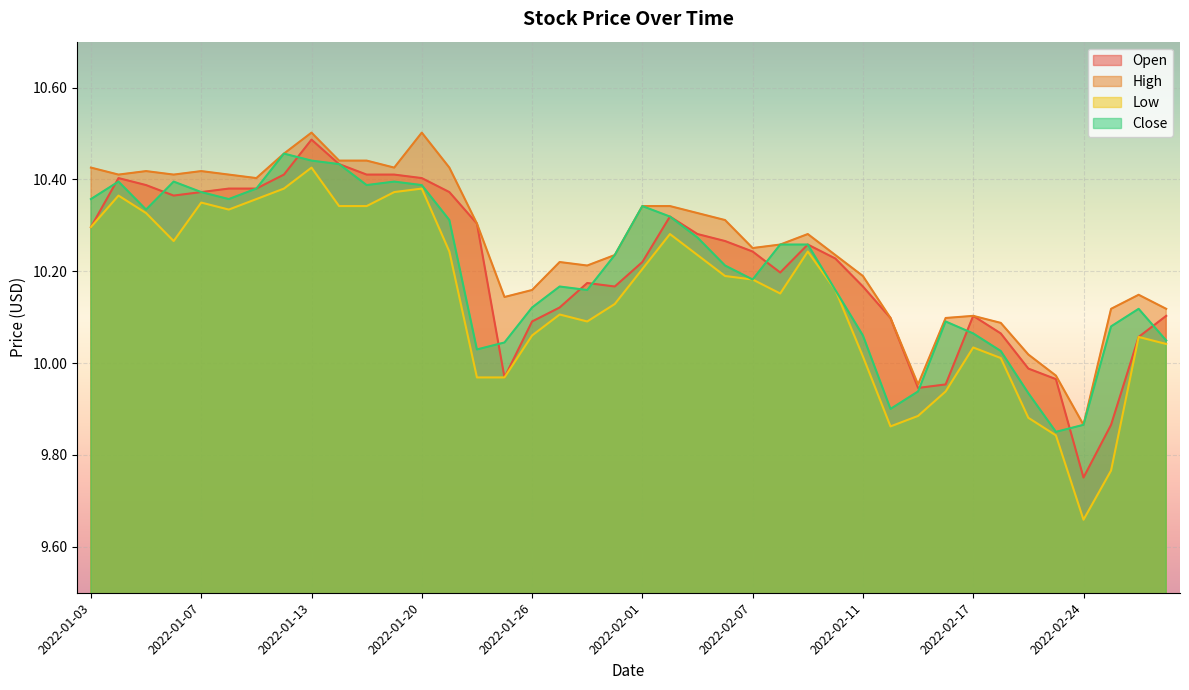

What is the total value across all series at 2022-02-15?

39.7